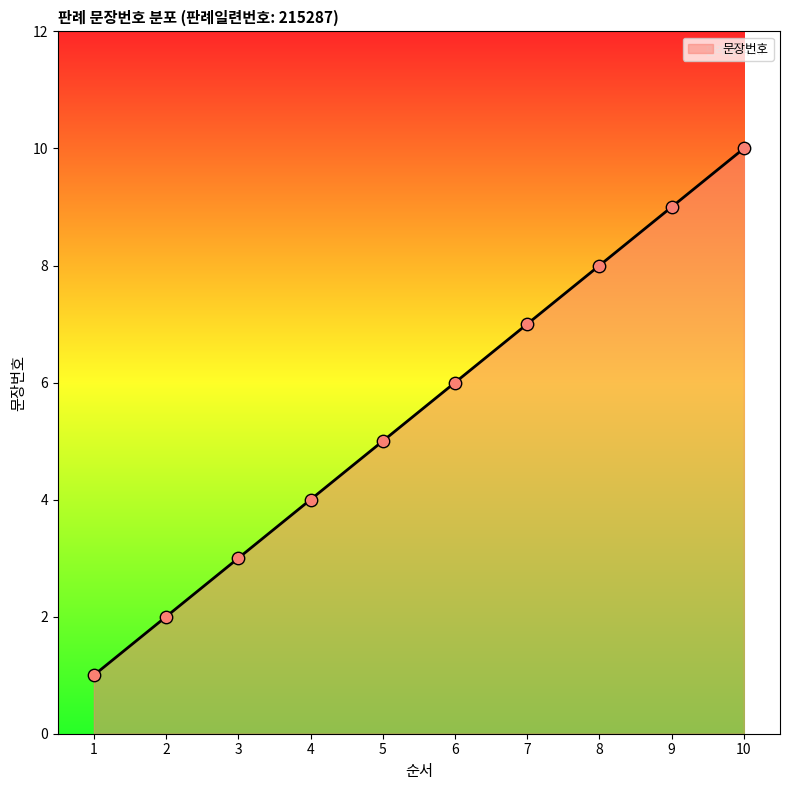

Between 1 and 10, which is larger?

10